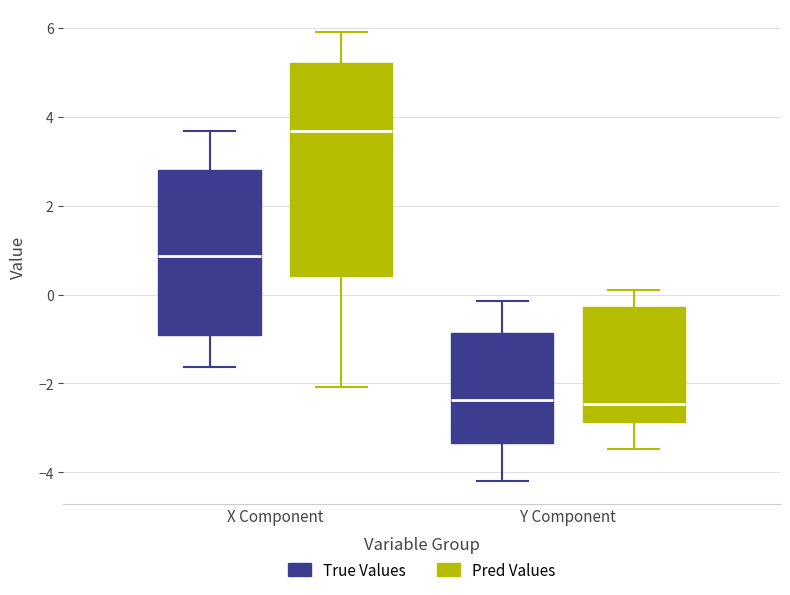

Which box has the highest median line?

X Component (Pred Values)